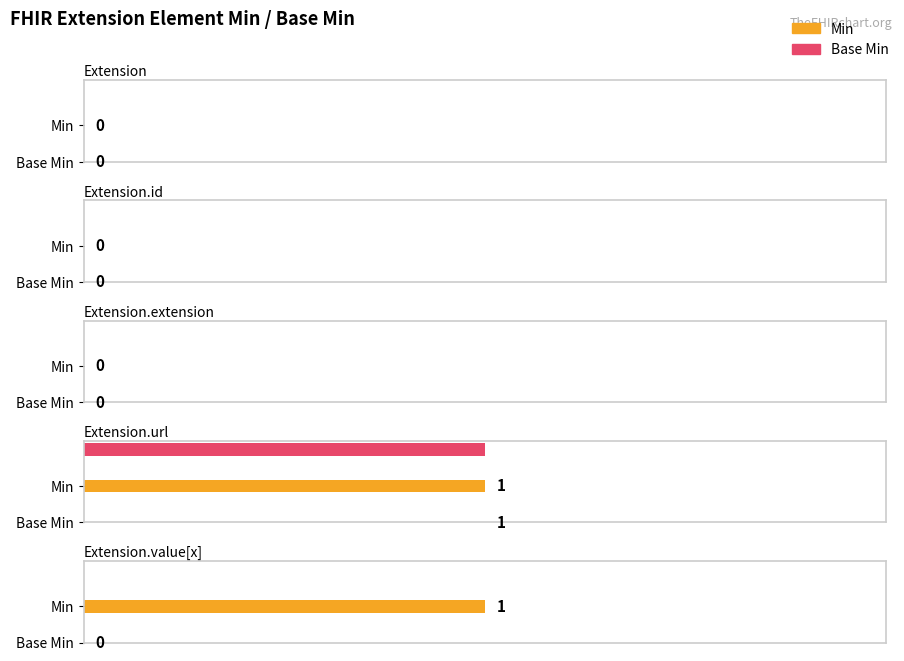

What is the label of the 4th bar from the right?

Extension.id